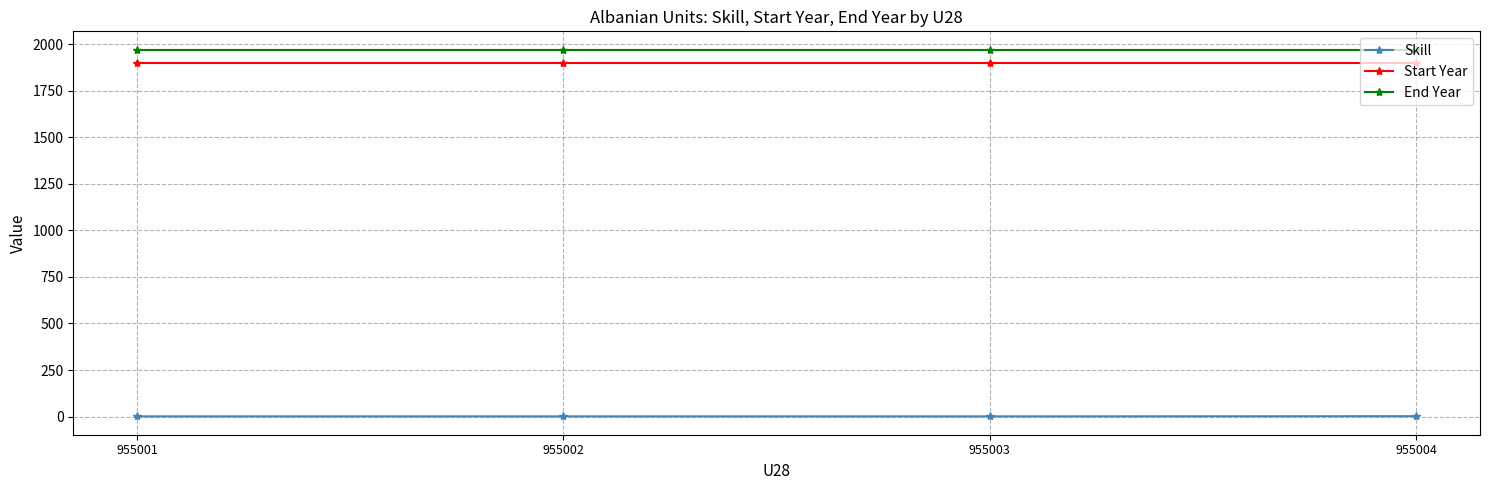

What is the spread (max minus min) of values at 955003?

1969